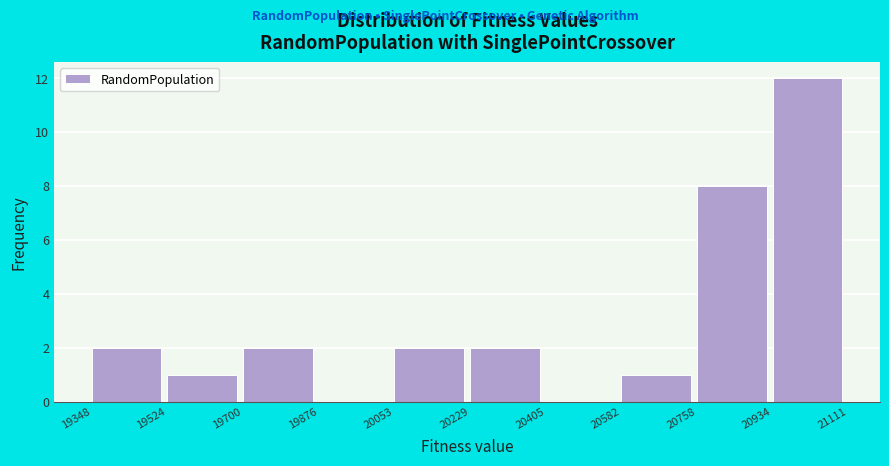

Reading left to right, transcribe this chart: for each bar, give the range it covers on the x-axis and its height. The values are not printed on the chart, so give them approximately, as read against the axis.

19348 to 19524: 2
19524 to 19700: 1
19700 to 19876: 2
19876 to 20053: 0
20053 to 20229: 2
20229 to 20405: 2
20405 to 20582: 0
20582 to 20758: 1
20758 to 20934: 8
20934 to 21111: 12